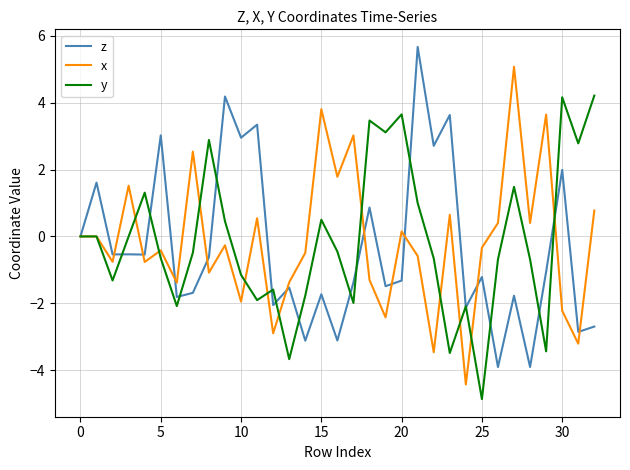

Rank the series by their maximum value, from highest to lowest.

z, x, y